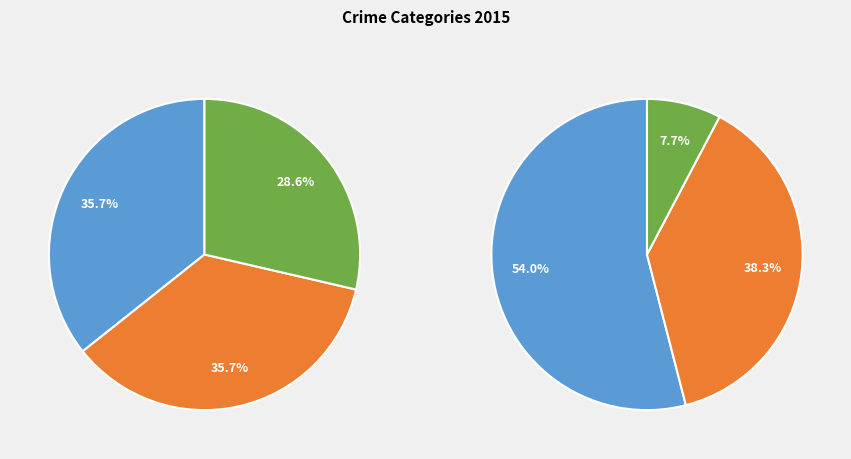

To the nearest percent, what is the difference between the Aggravated Battery and Homicide slice percentages?

33%